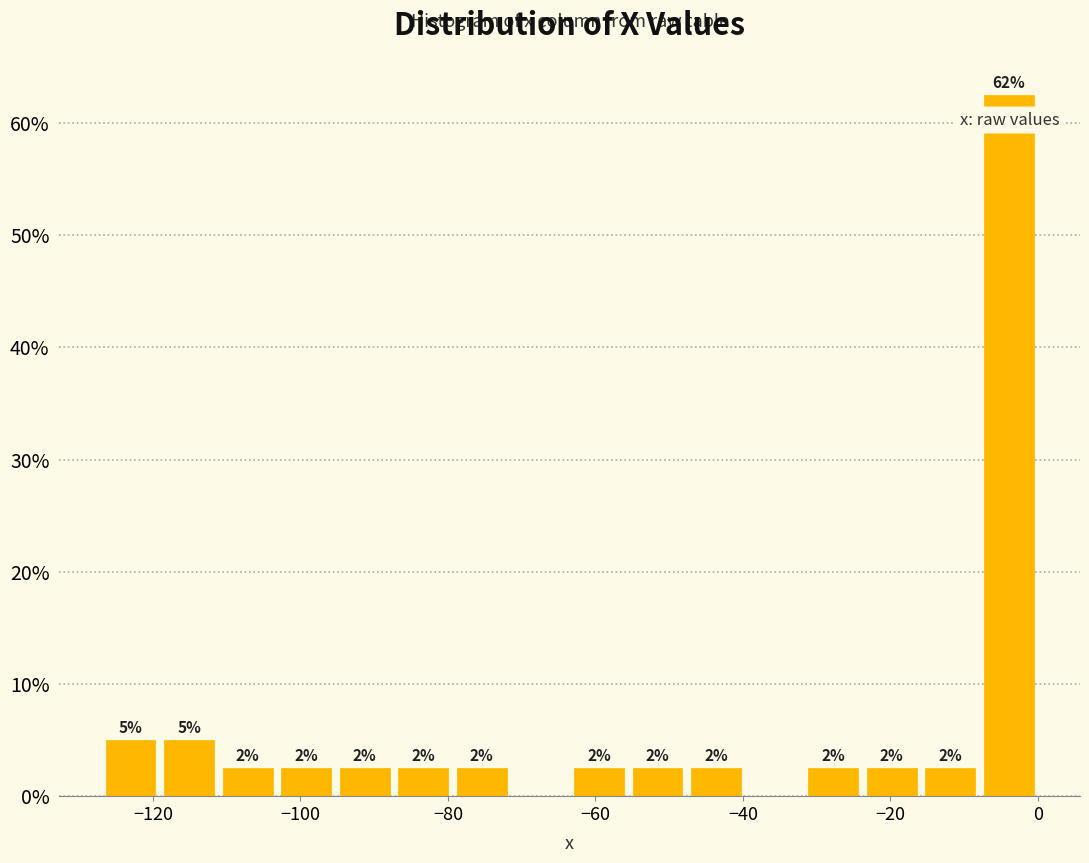

Around what value on the x-axis is the tallest bar? Give the approximate position of its centre, as read against the axis.

-4